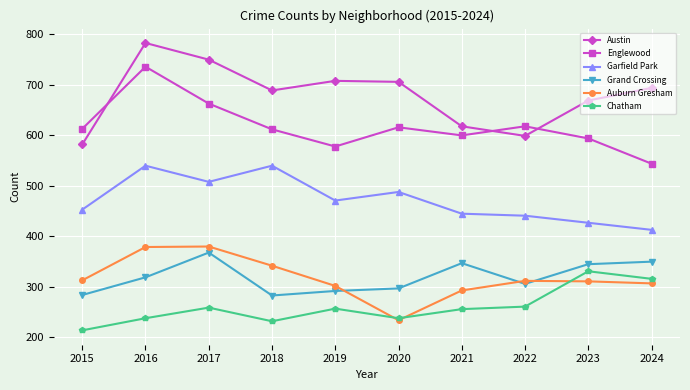

True or false: Englewood has a value of 578 at 2019.

True